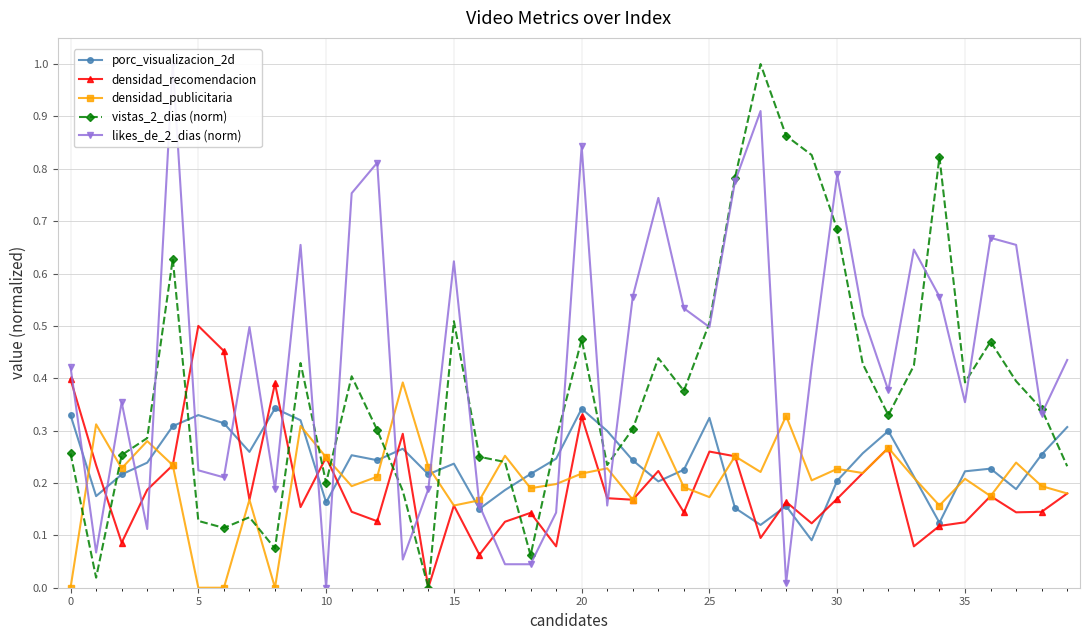

What is the label of the 17th point from the left?

16